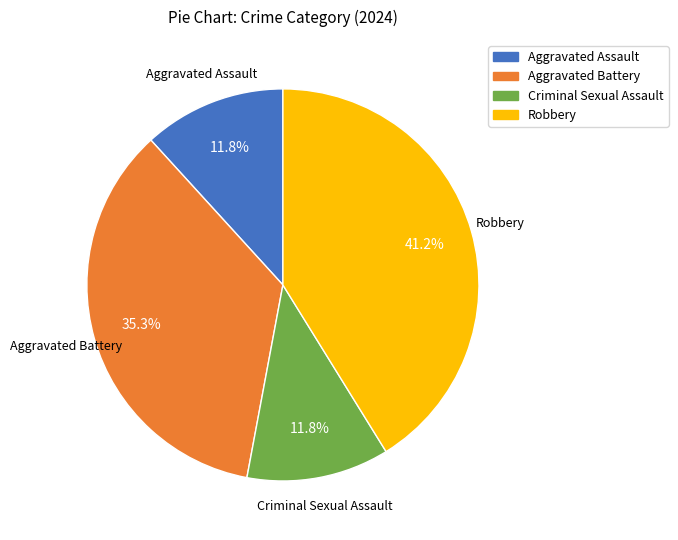

What is the largest slice in the pie chart?

Robbery